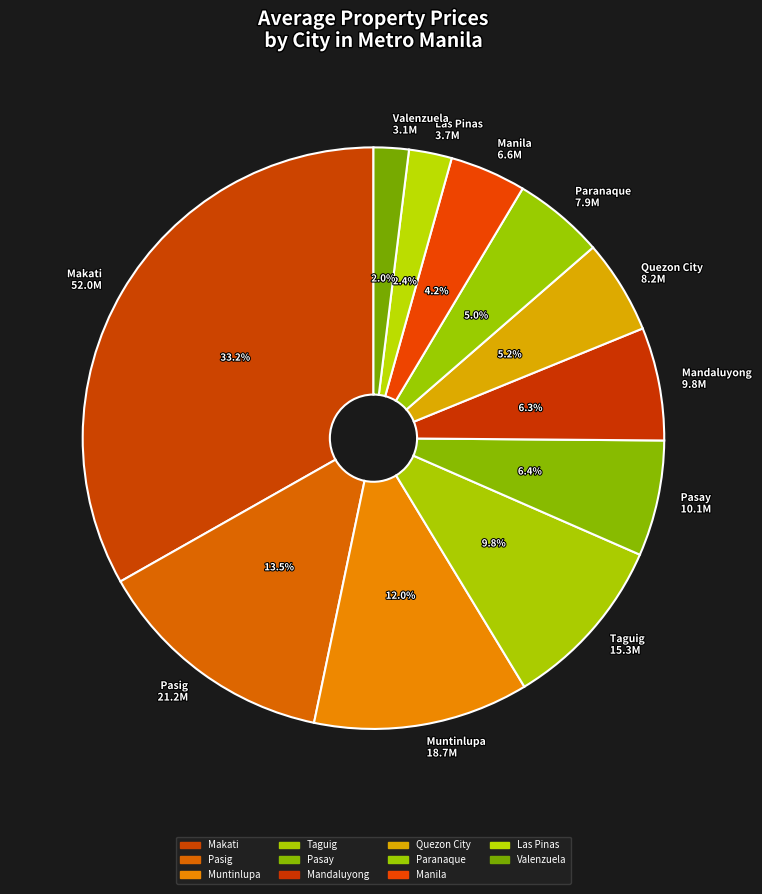

To the nearest percent, what is the difference between the Mandaluyong and Quezon City slice percentages?

1%